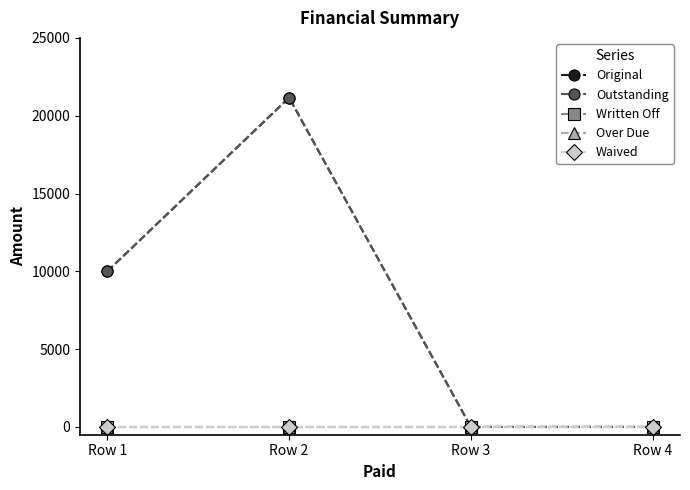

True or false: Original has a value of 10000.0 at Row 1.

True